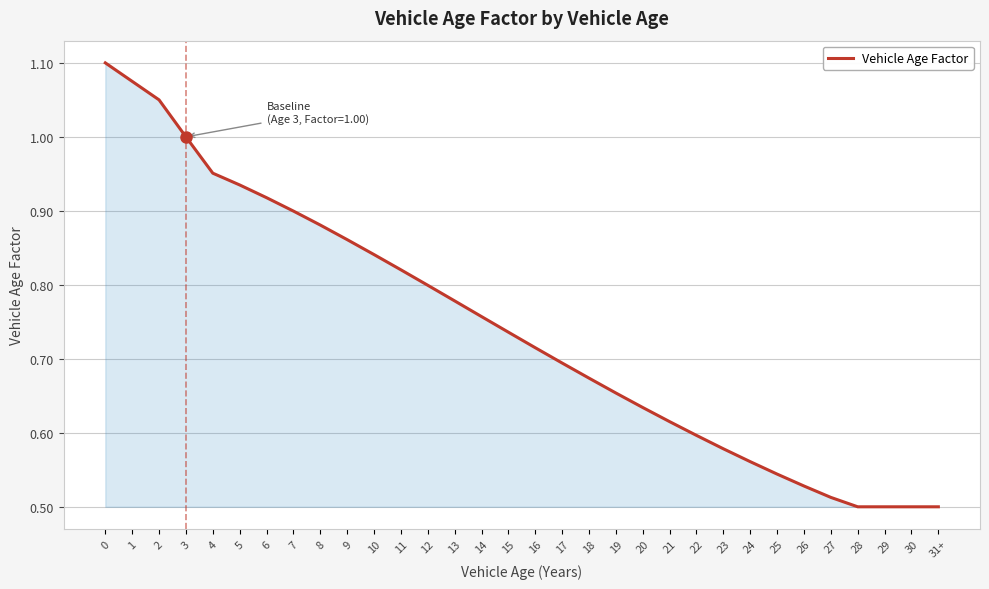

Is it true that the value at 29 is 0.8?

False